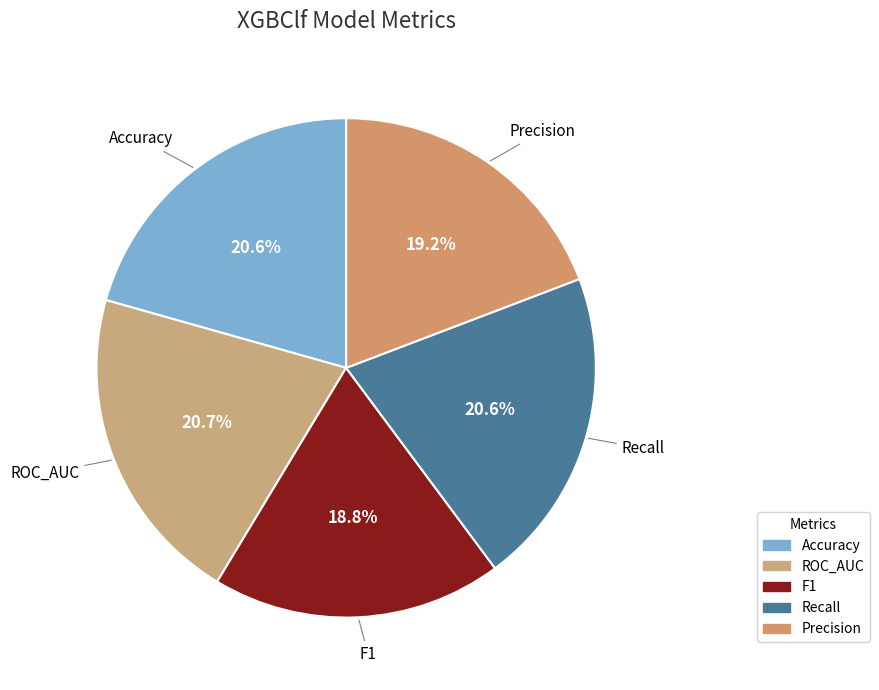

Does F1 account for over 50% of the chart?

No